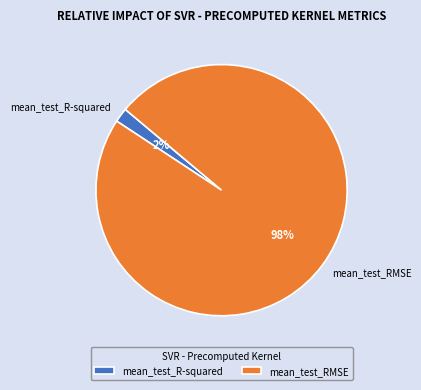

Which category has the biggest portion of the pie?

mean_test_RMSE